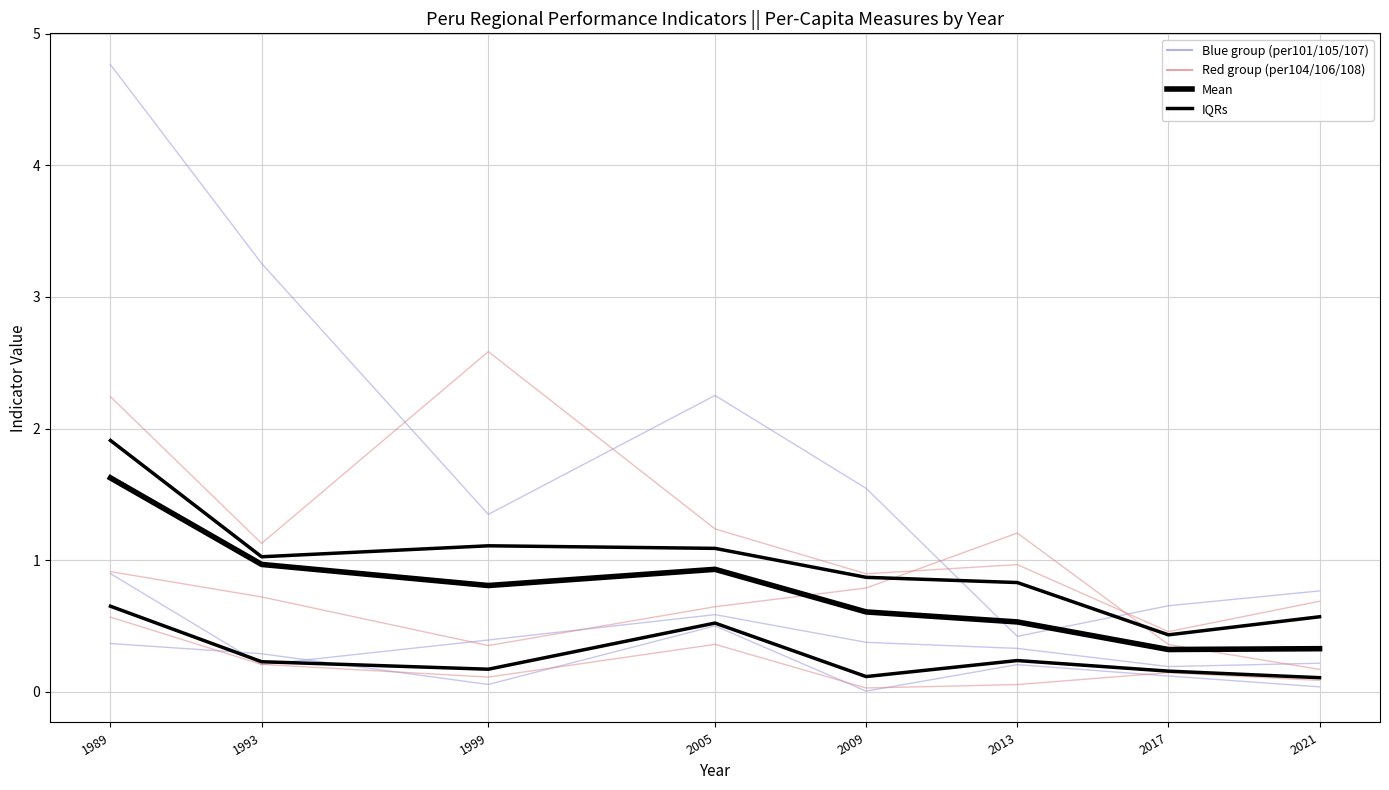

Which has a higher value, 2009 or 1993?

1993